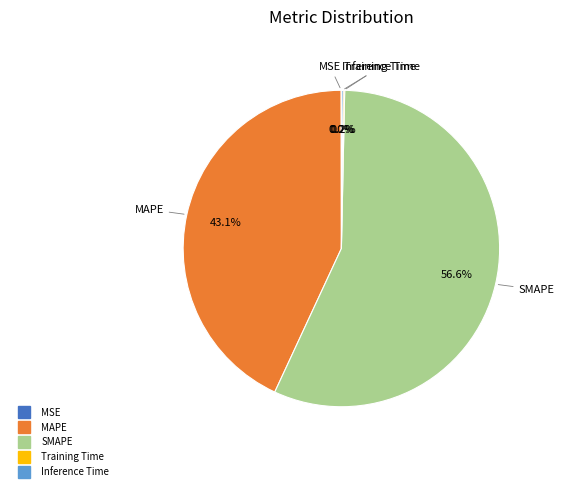

Is there any slice that represents more than half of the pie?

Yes